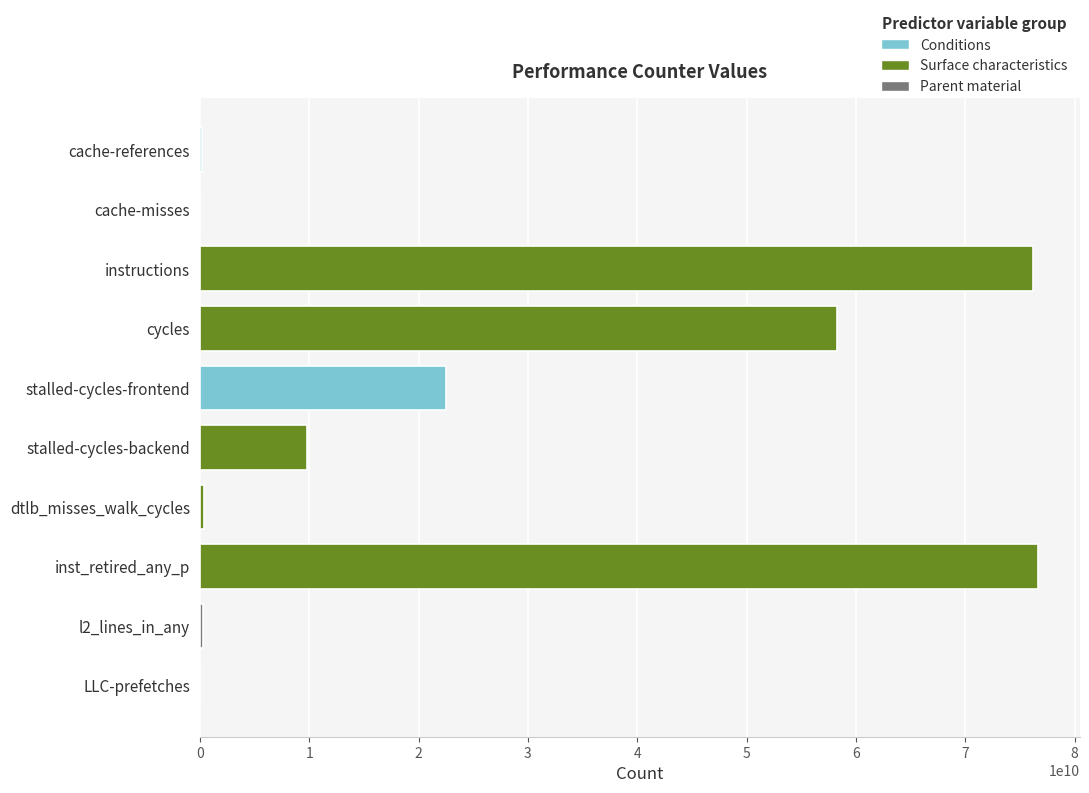

What is the maximum value shown in the chart?

76653790296